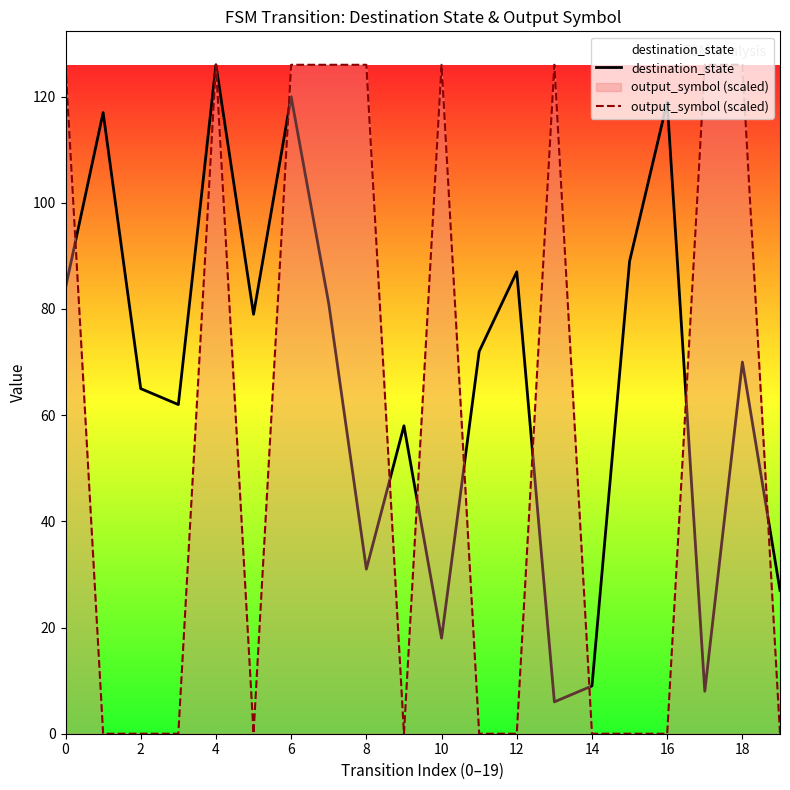

How many interior local peaks does the output_symbol (scaled) series have?

3